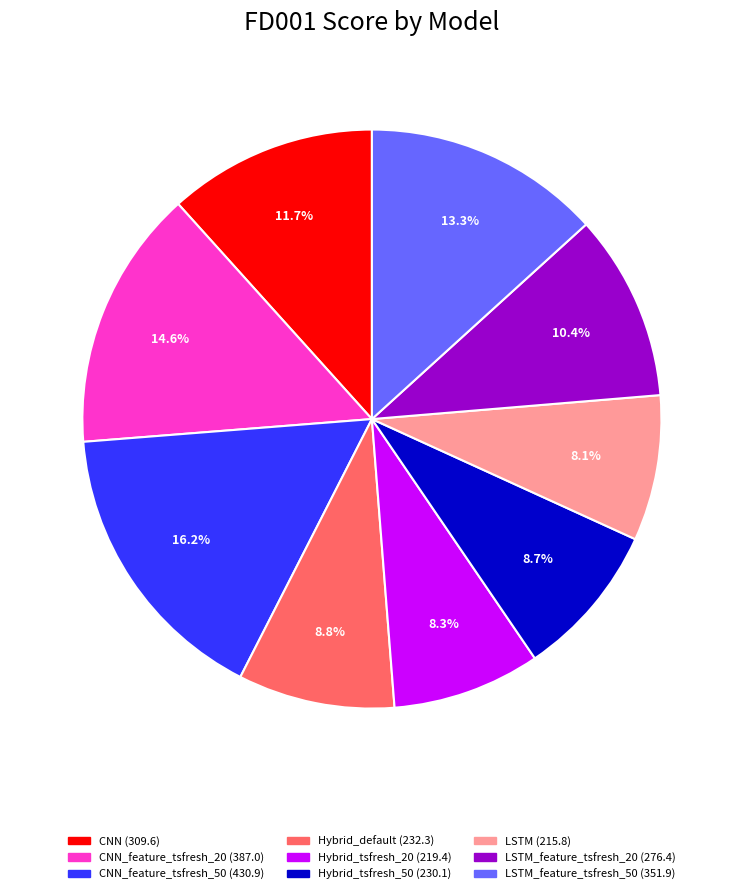

To the nearest percent, what is the difference between the largest and smallest slice percentages?

8%